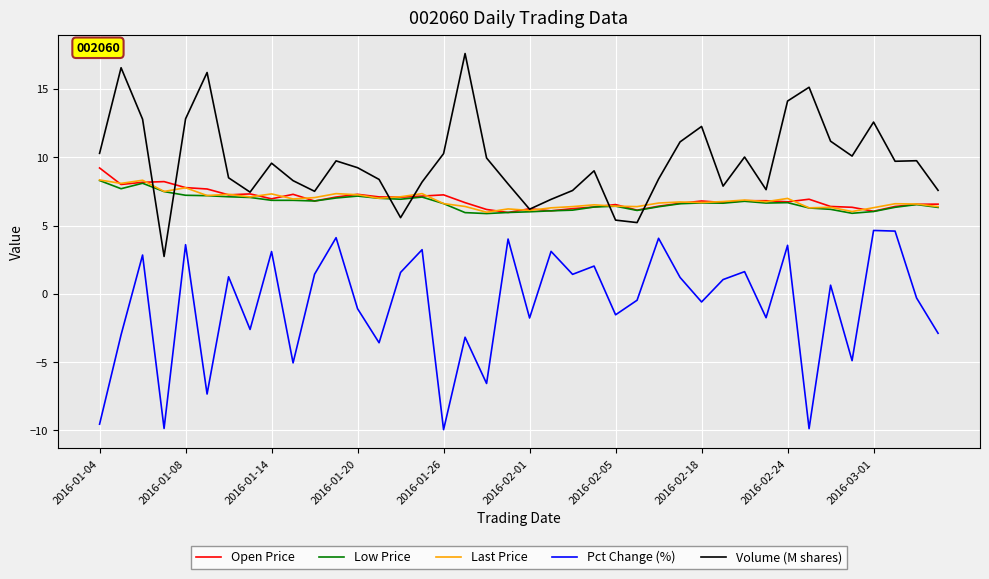

Which series has the largest total across all categories?

Volume (M shares)